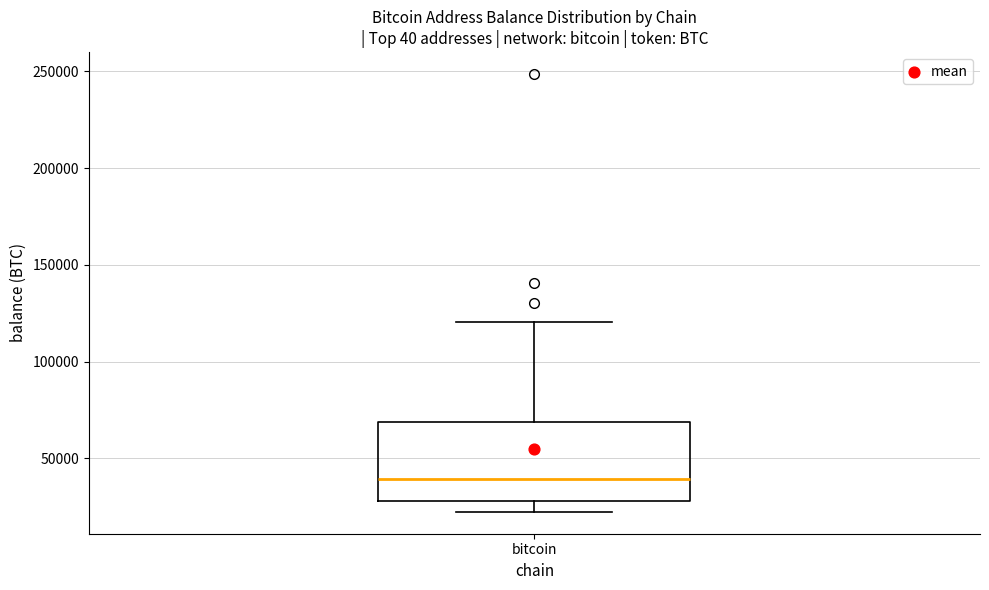

Read this box plot against the y-axis: the position of the median line, the range covered by the box, and the ends of both whiskers. The values are not printed on the chart, so give them approximately, as read against the axis.

median 40000, box 30000 to 70000, whiskers 20000 to 120000